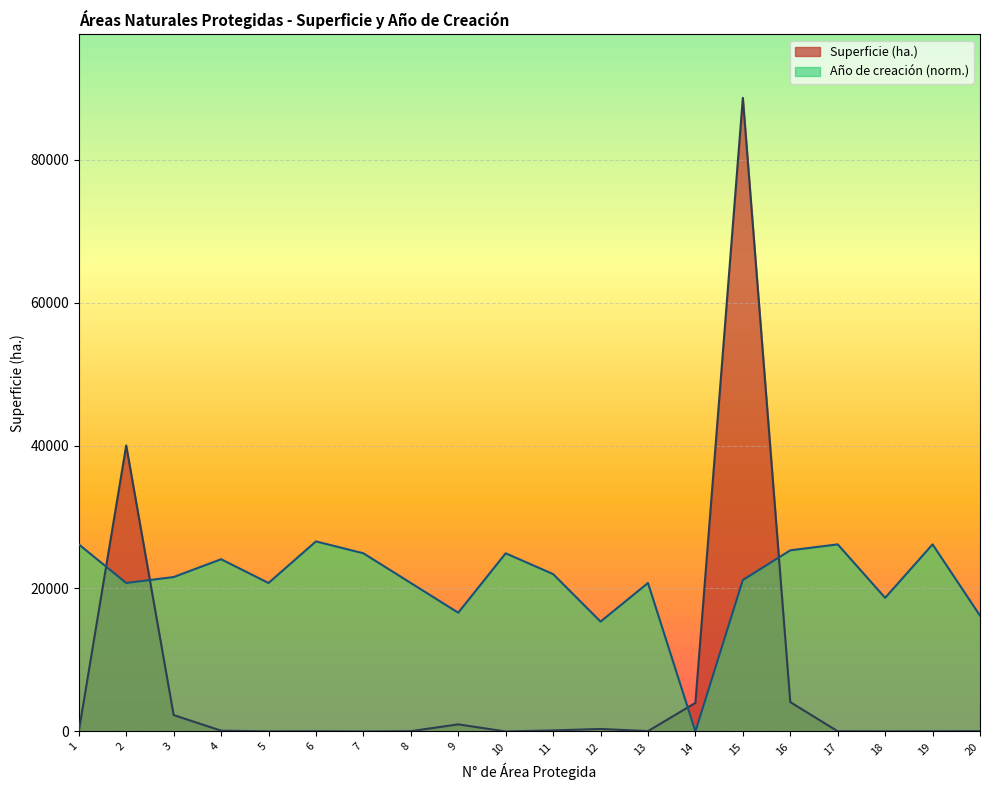

Between 10 and 11, which series saw the biggest shift?

Año de creación (norm.)